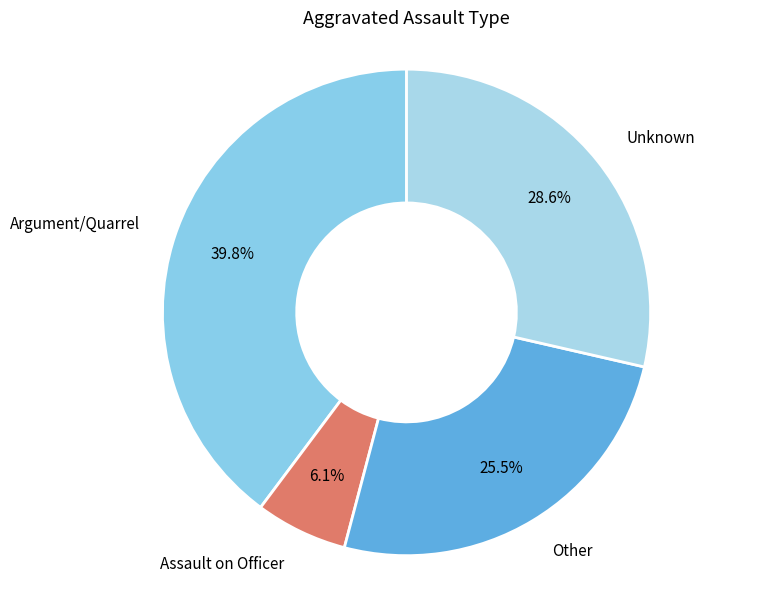

Count the number of slices in the pie.

4